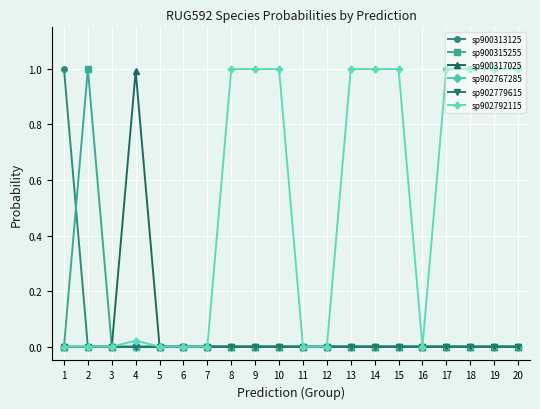

True or false: sp902767285 and sp900317025 intersect in this chart.

False